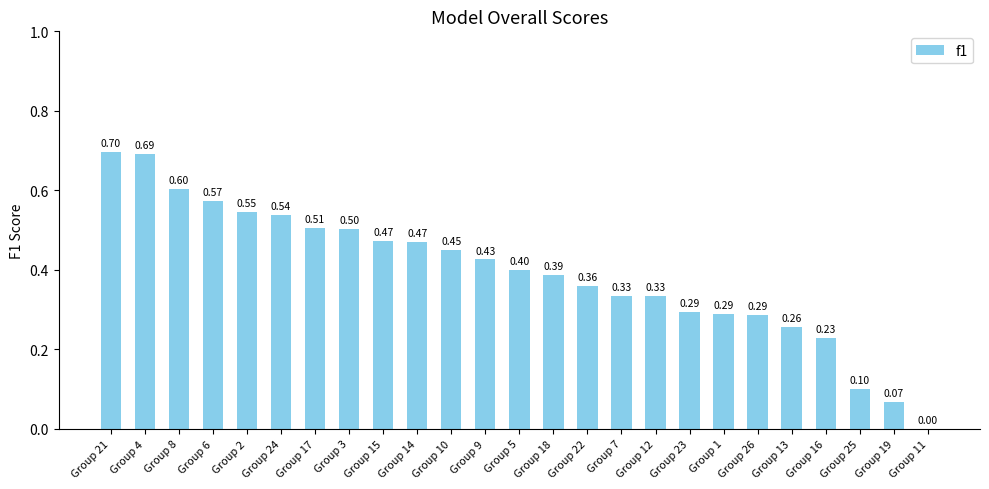

How many data points does each series have?

25